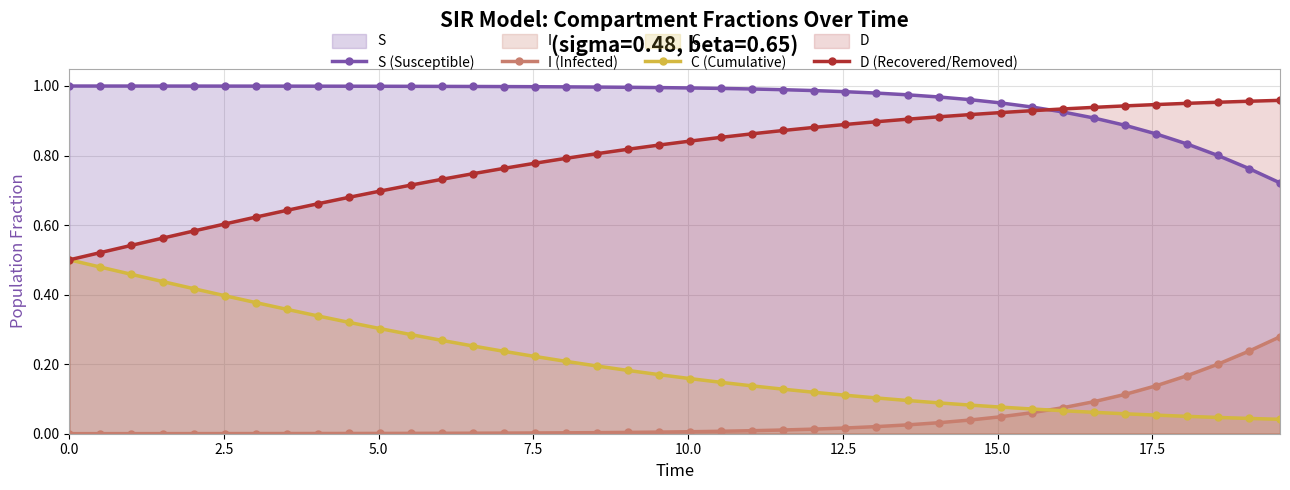

List the series in order of their overall mean, lowest first.

I (Infected), C (Cumulative), D (Recovered/Removed), S (Susceptible)